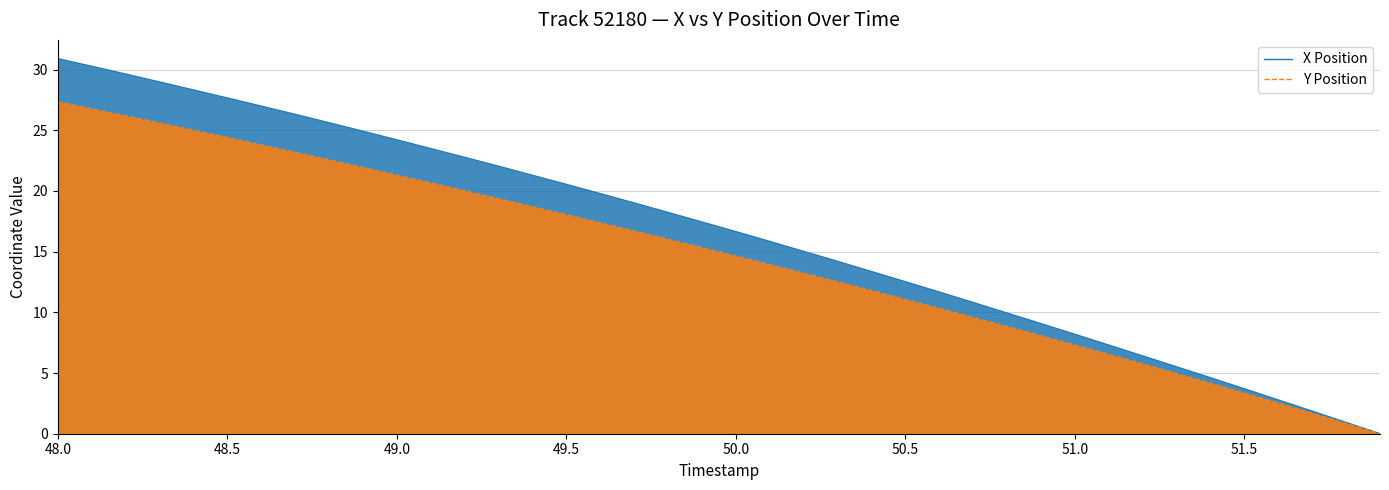

Is it true that Y Position equals 11.1 at 50.5?

True